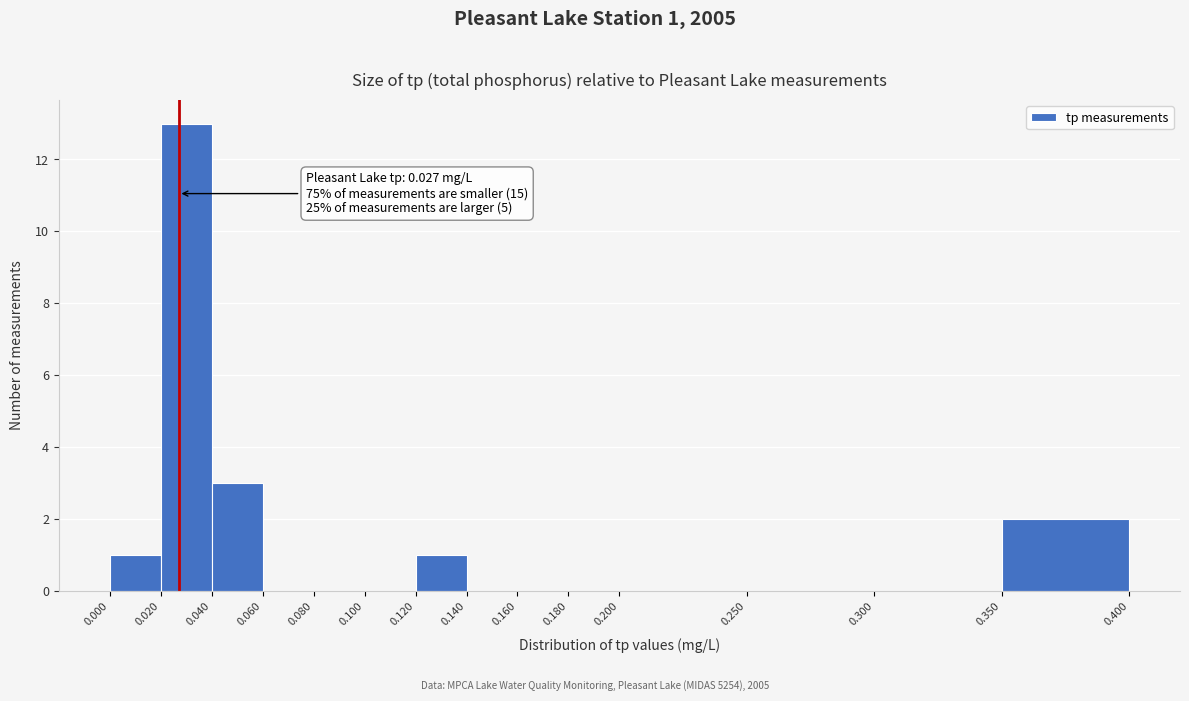

Over which range of the x-axis is the bar tallest?

0.020 to 0.040